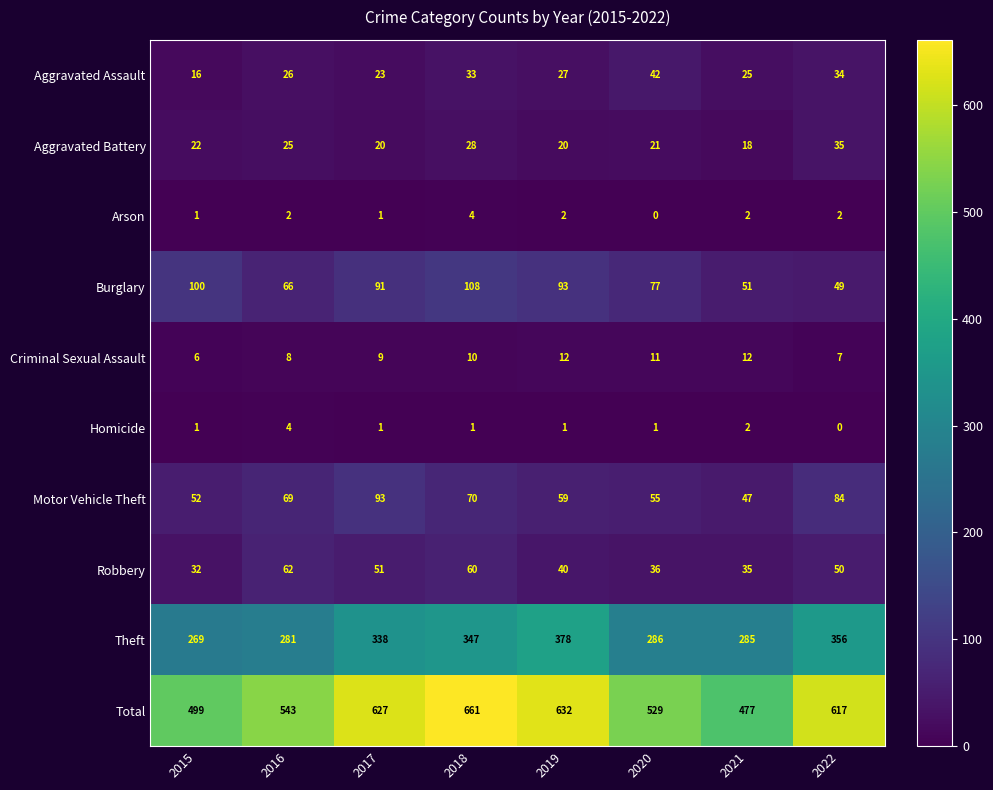

Which series has the largest range (max minus min)?

Total